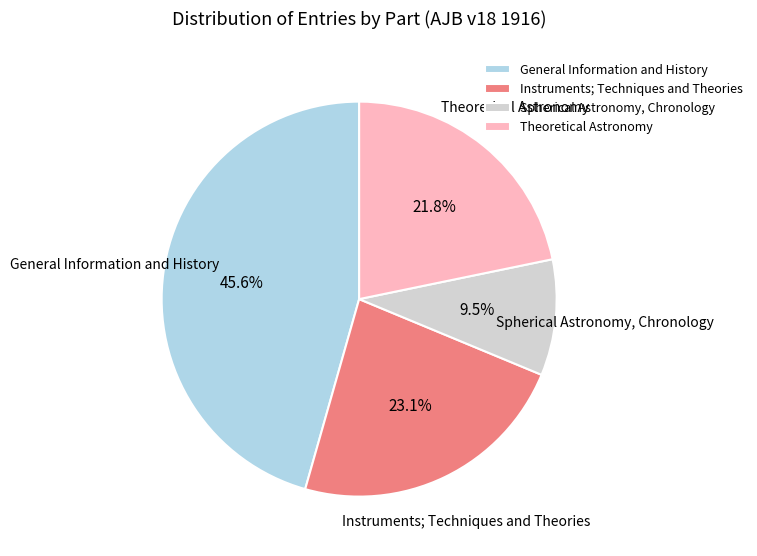

What is the ratio of the value at General Information and History to the value at Theoretical Astronomy?

2.1